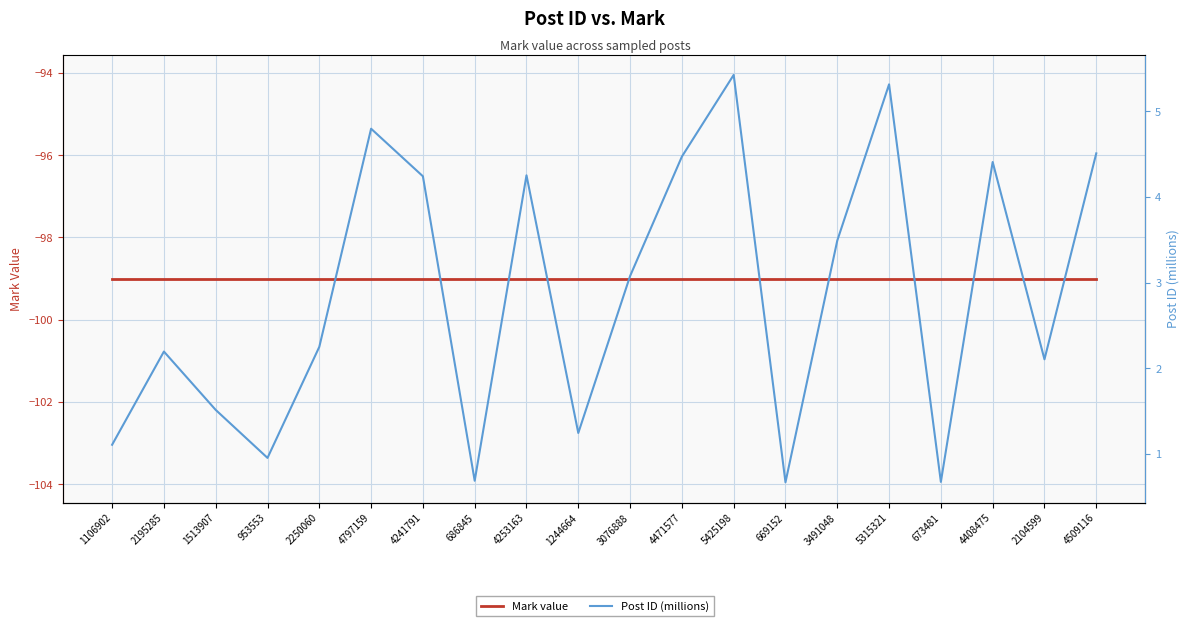

True or false: Mark value and Post ID (millions) cross at least once.

False